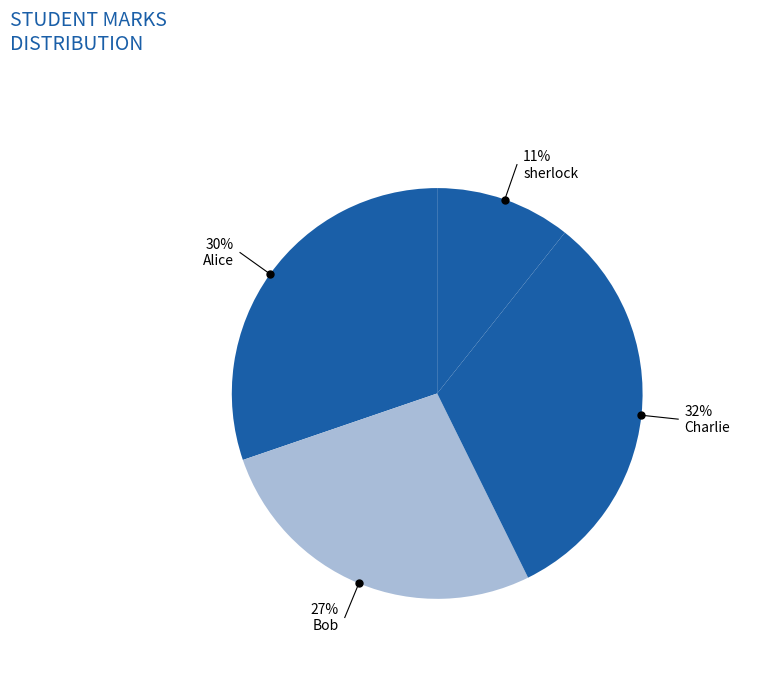

To the nearest percent, what is the average slice percentage?

25%